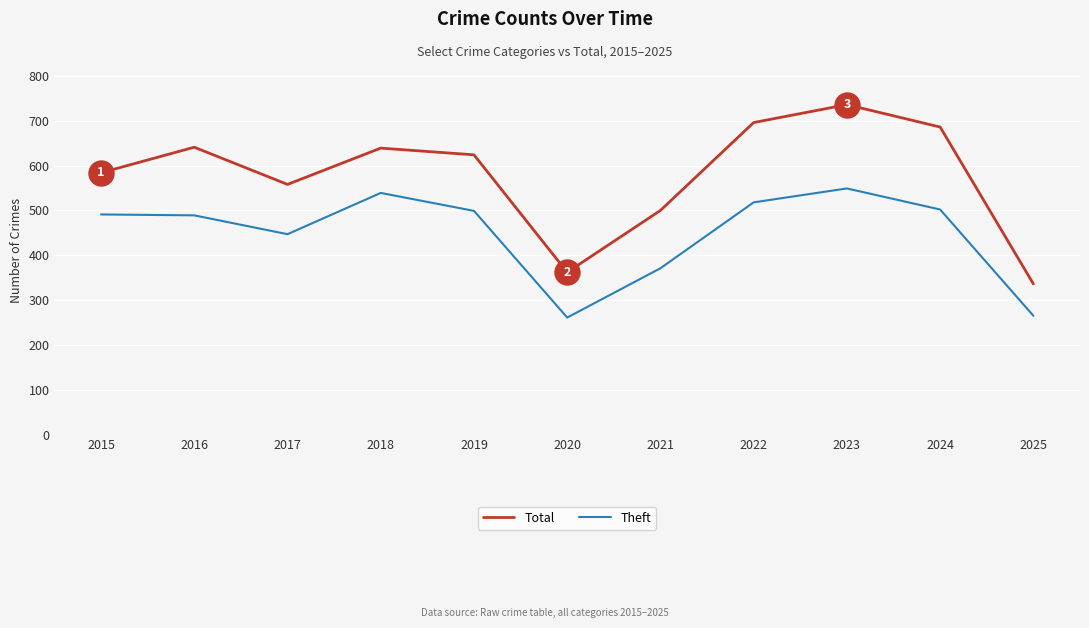

What is the highest value of the Theft series?

549